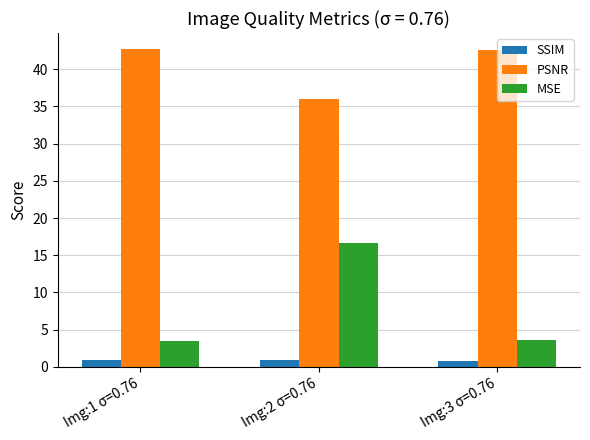

What is the spread (max minus min) of values at Img:3 σ=0.76?

41.8